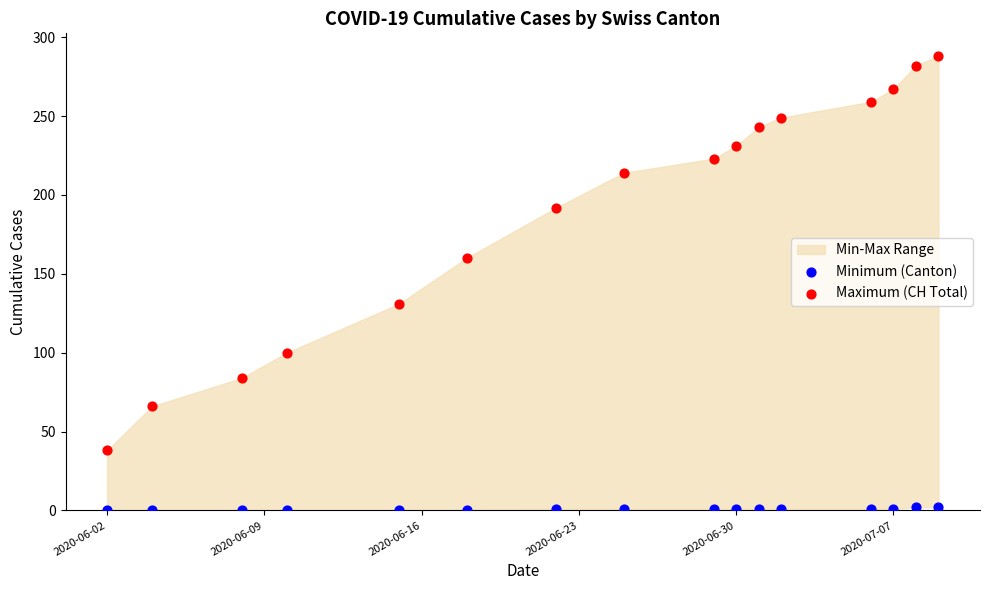

Across all data points, what is the range of Y values (max minus min)?

288